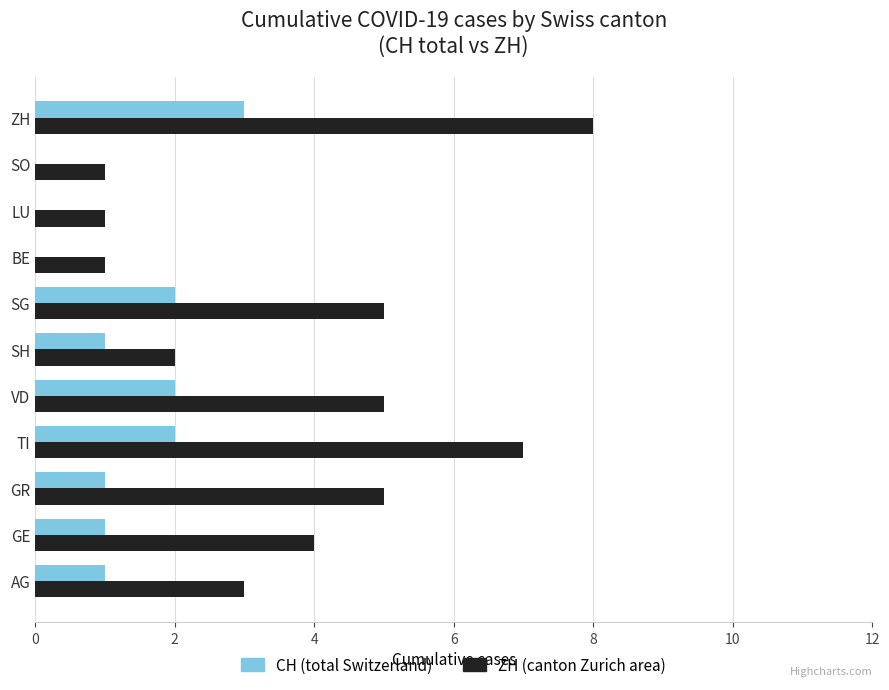

Which series changed the most between TI and VD?

ZH (canton Zurich area)